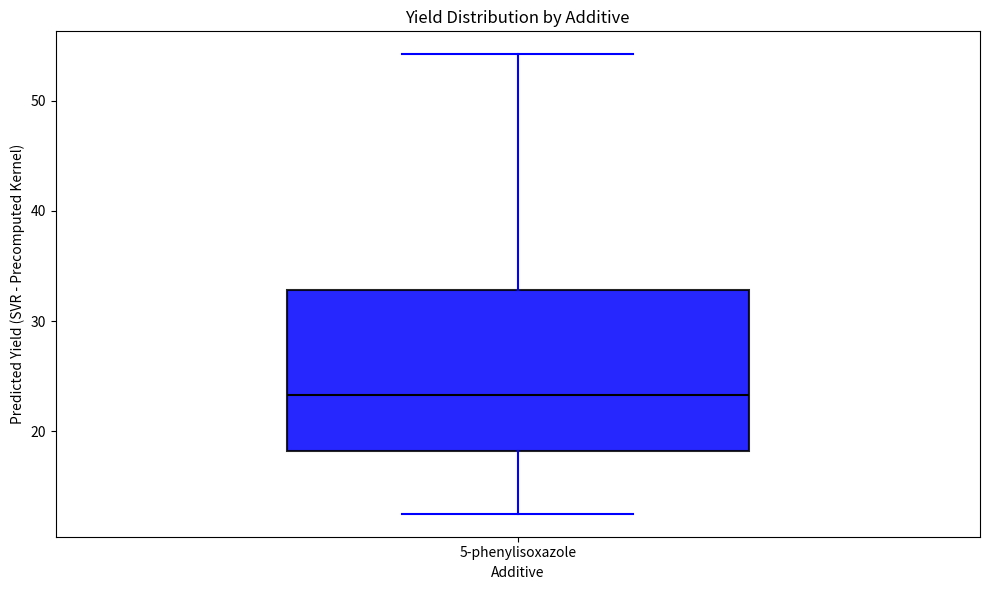

Transcribe this box plot: give where the median line is, the range the box spans, and where the two whiskers end, as read against the y-axis. The values are not printed on the chart, so give them approximately, as read against the axis.

median 23, box 18 to 33, whiskers 13 to 54